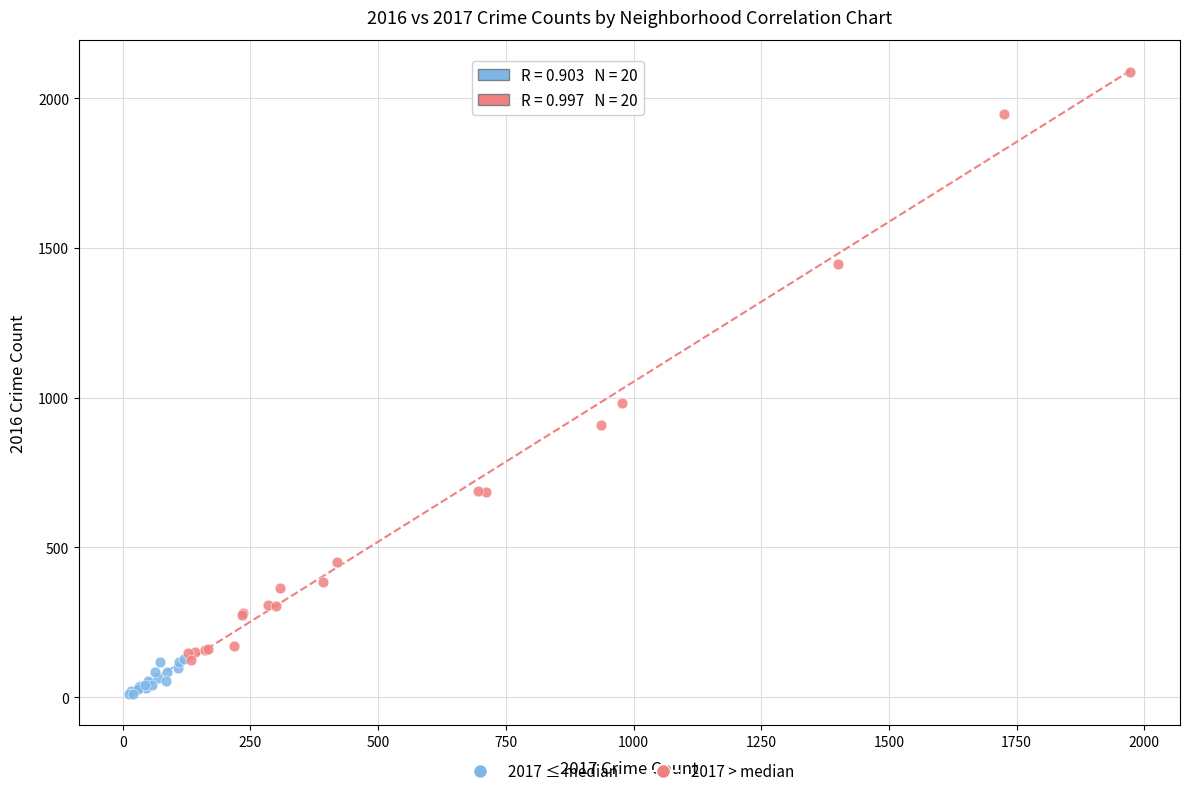

Which series has the largest Y range (max minus min)?

2017 > median